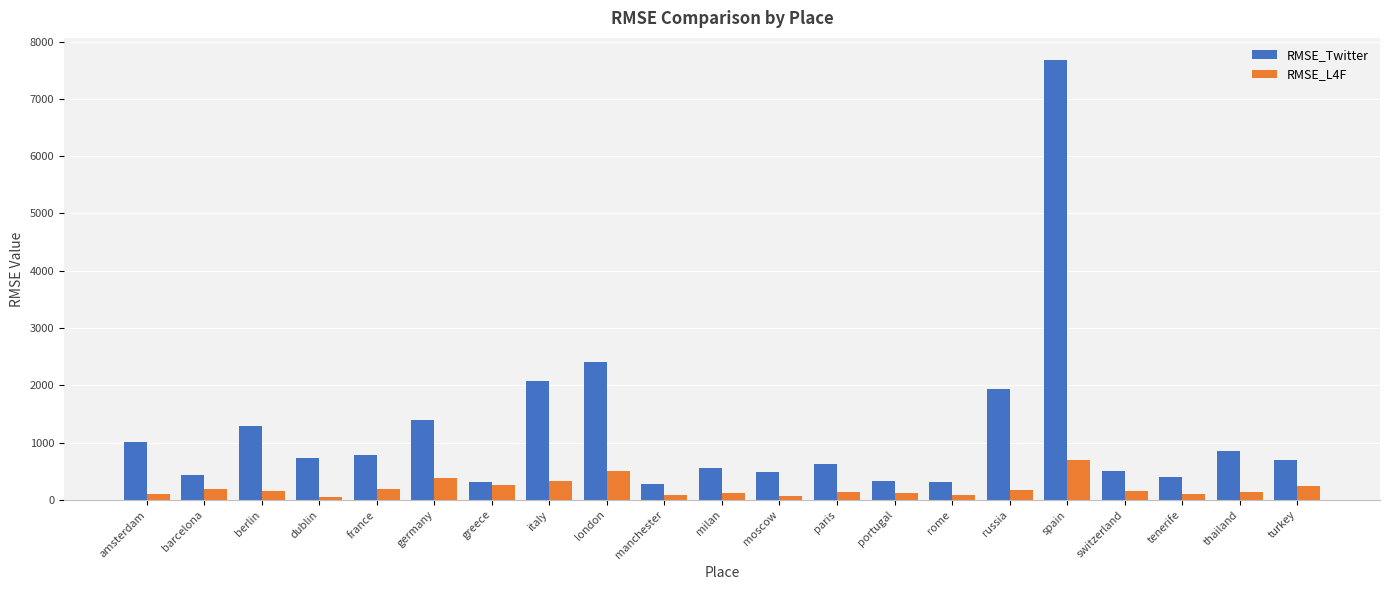

Is the value of RMSE_Twitter at italy greater than the value of RMSE_L4F at thailand?

Yes